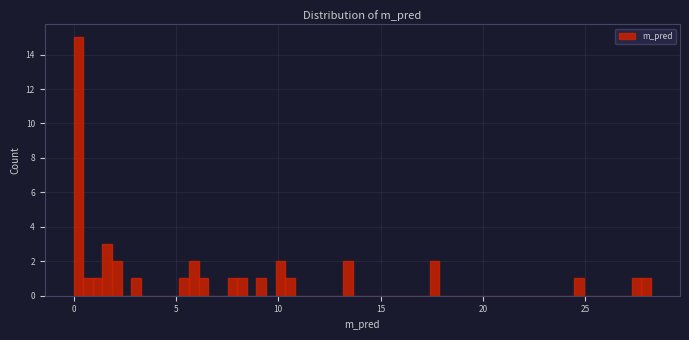

Around what value on the x-axis is the tallest bar? Give the approximate position of its centre, as read against the axis.

0.0